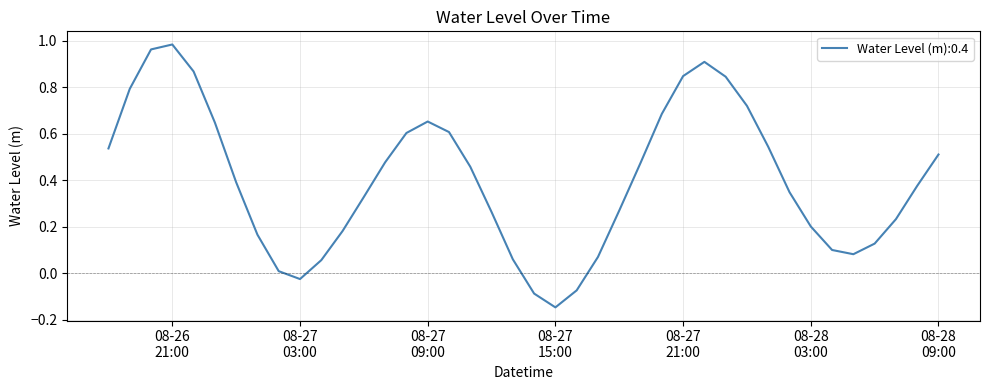

What is the difference between the maximum and minimum values?

1.1